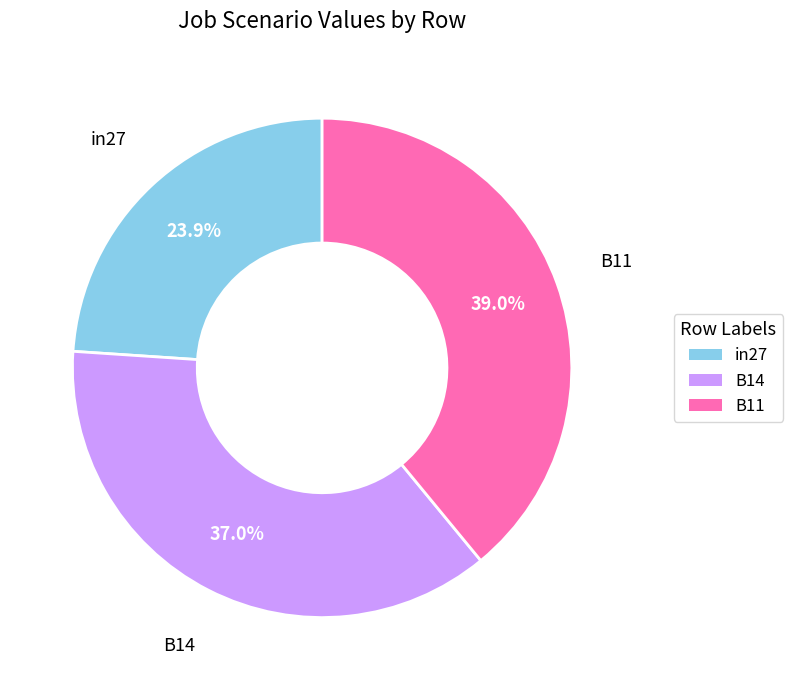

What portion of the pie excludes in27?

76.1%